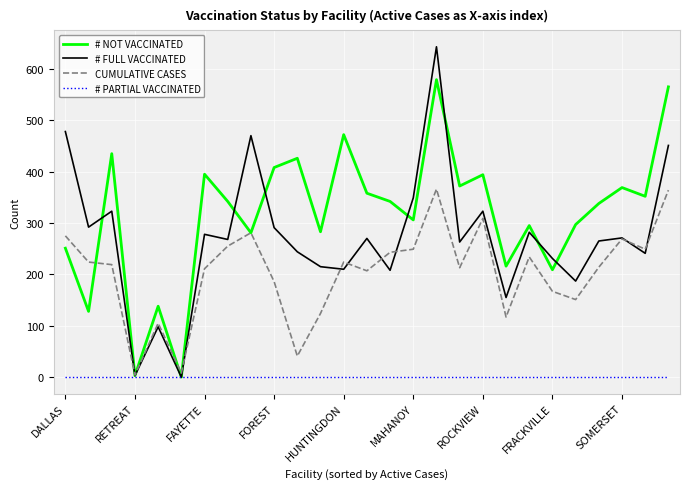

Which series has the largest total across all categories?

# NOT VACCINATED